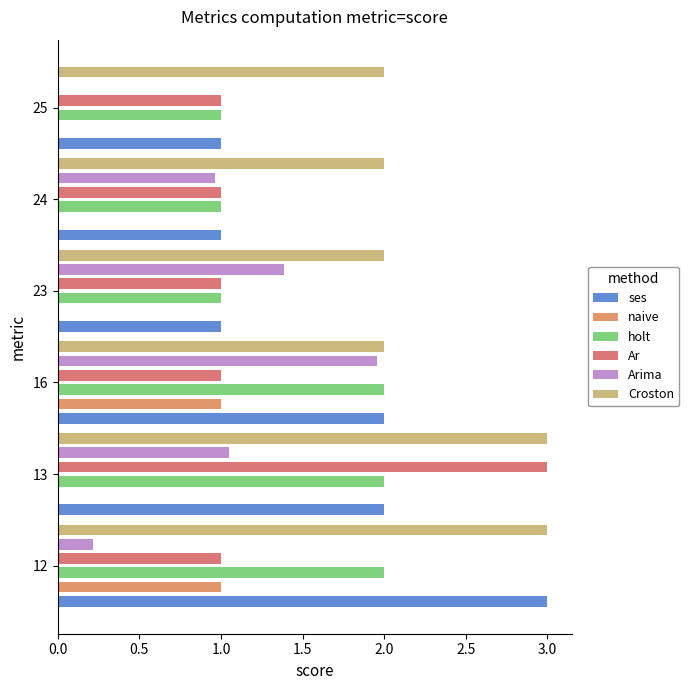

What is the sum of the Arima values at 24 and 16?

2.9